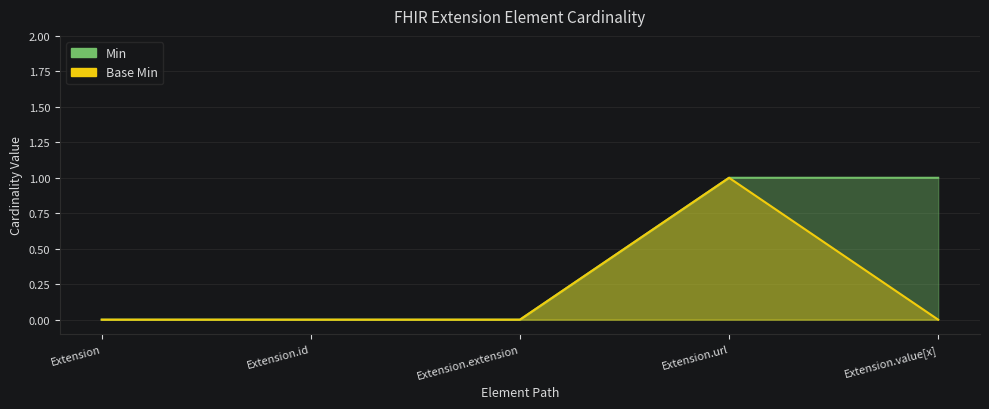

True or false: Base Min has a value of 0 at Extension.

True